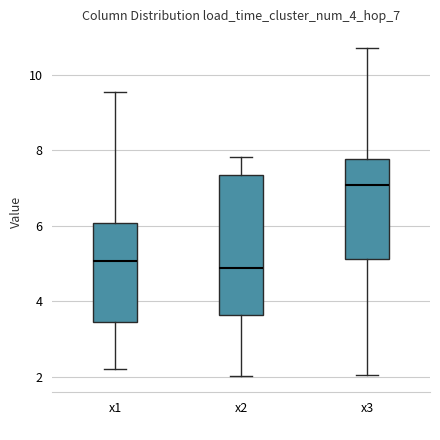

Reading left to right, read every box against the y-axis: the position of its median line, the range the box covers, and the ends of its whiskers. The values are not printed on the chart, so give them approximately, as read against the axis.

x1: median 5.0, box 3.4 to 6.0, whiskers 2.2 to 9.6
x2: median 4.8, box 3.6 to 7.4, whiskers 2.0 to 7.8
x3: median 7.0, box 5.2 to 7.8, whiskers 2.0 to 10.8